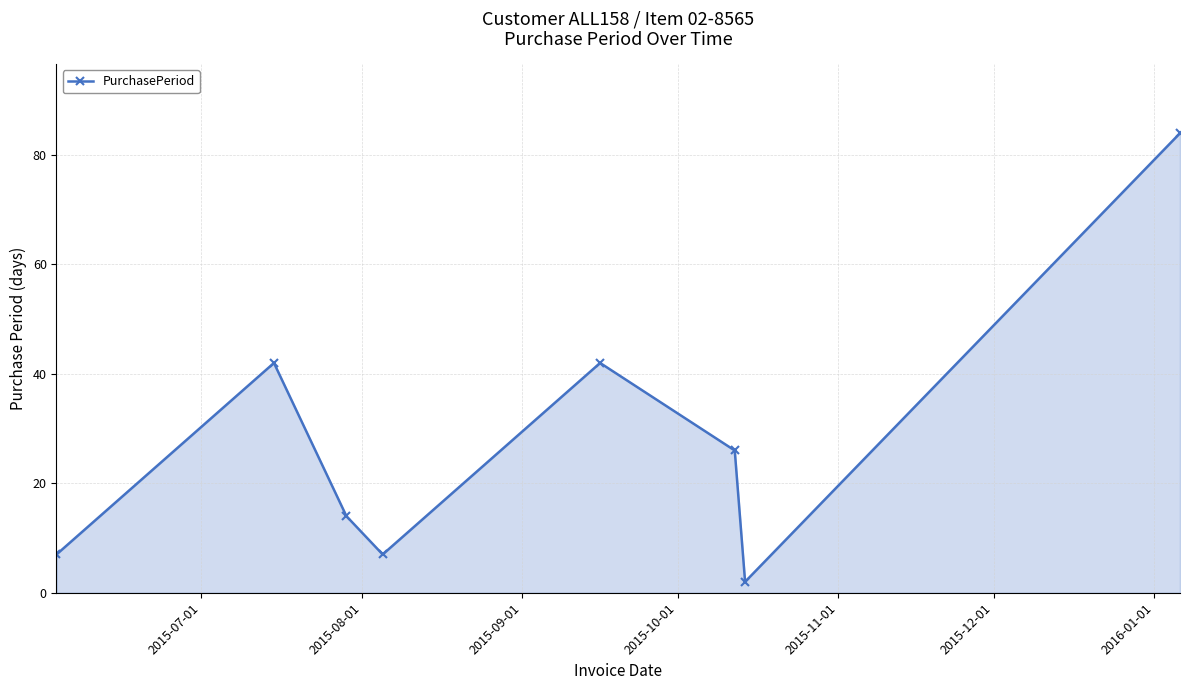

What is the difference between the second highest and minimum values?

40